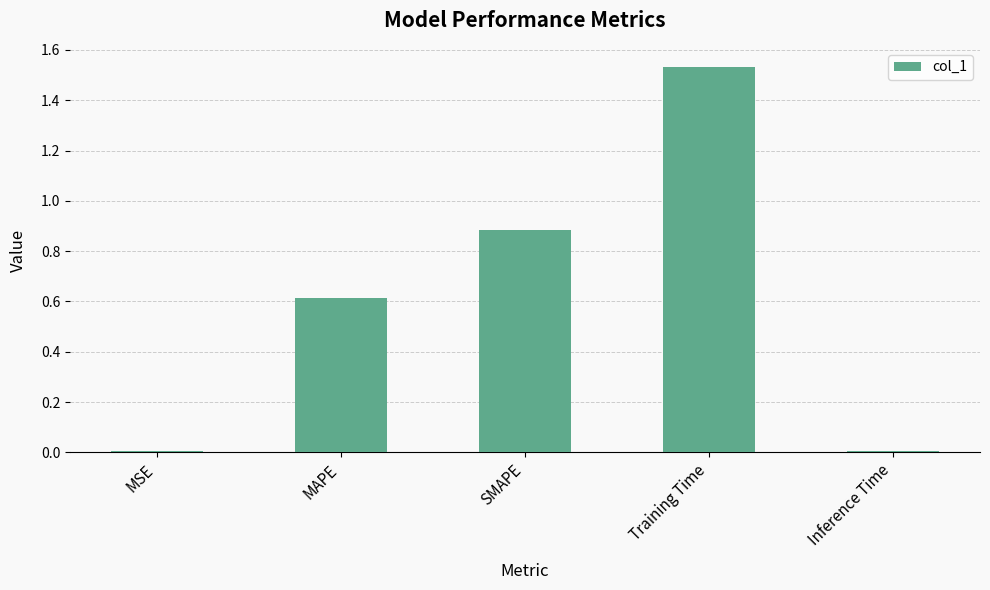

The chart shows a value of 0.4 at MAPE. True or false?

False